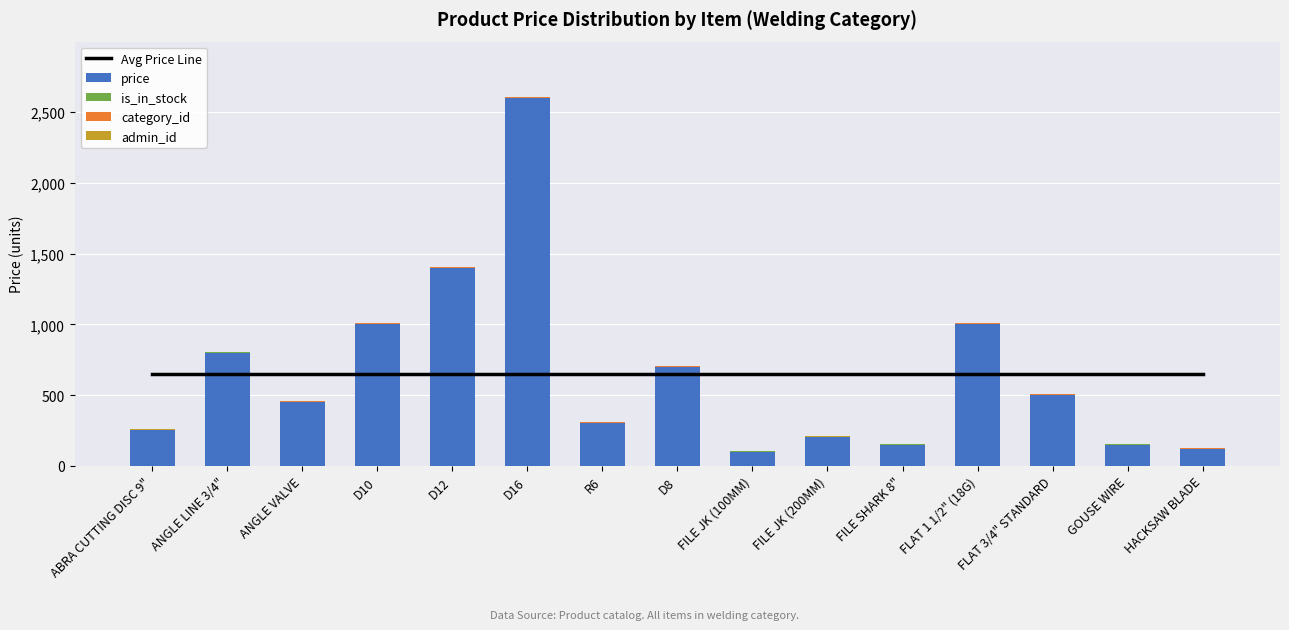

What is the maximum value shown in the chart?

2600